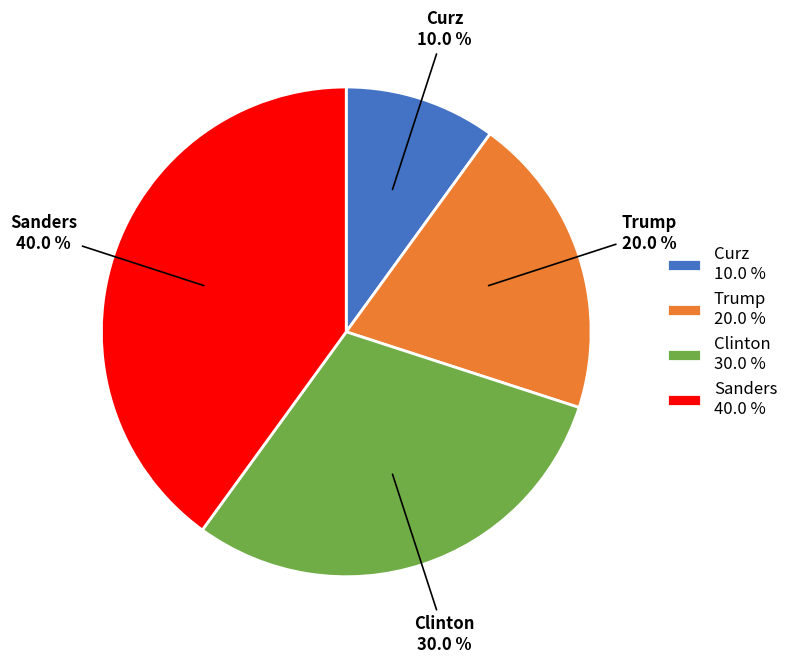

Is Clinton the majority of the pie?

No